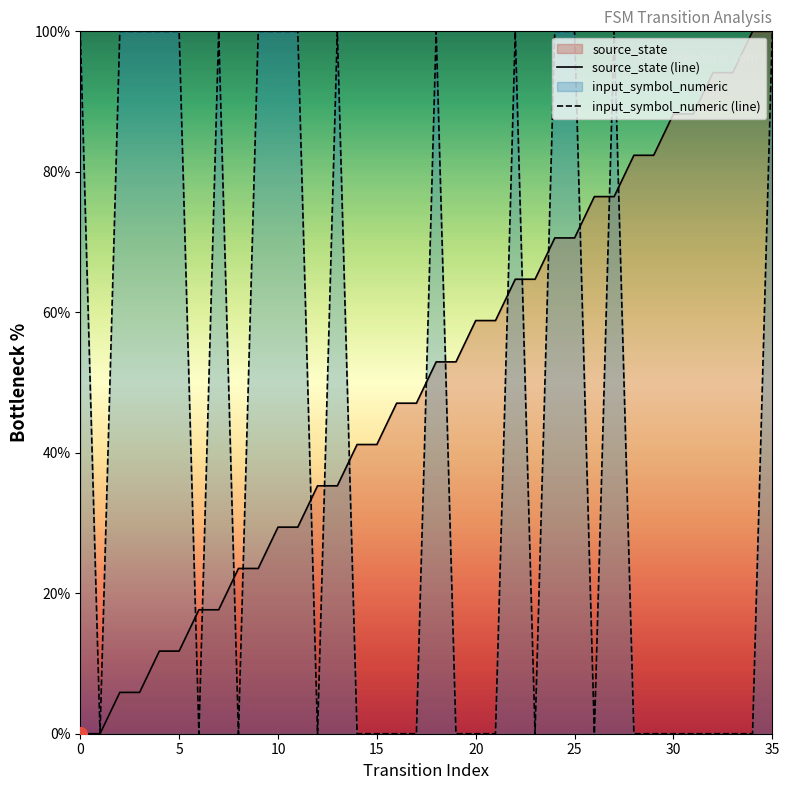

Is it true that source_state (line) equals 44.7 at 0?

False